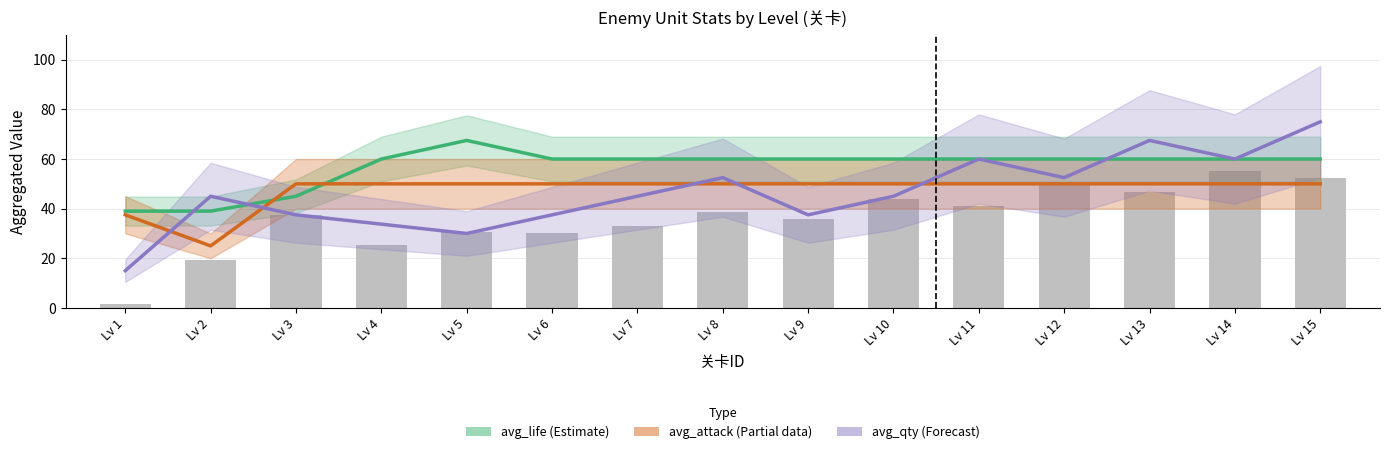

Reading right to left, extract all data points from this chart.

avg_life (Estimate): Lv 15=60.0	Lv 14=60.0	Lv 13=60.0	Lv 12=60.0	Lv 11=60.0	Lv 10=60.0	Lv 9=60.0	Lv 8=60.0	Lv 7=60.0	Lv 6=60.0	Lv 5=67.5	Lv 4=60.0	Lv 3=45.0	Lv 2=39.0	Lv 1=39.0
avg_attack (Partial): Lv 15=50.0	Lv 14=50.0	Lv 13=50.0	Lv 12=50.0	Lv 11=50.0	Lv 10=50.0	Lv 9=50.0	Lv 8=50.0	Lv 7=50.0	Lv 6=50.0	Lv 5=50.0	Lv 4=50.0	Lv 3=50.0	Lv 2=25.0	Lv 1=37.5
avg_qty (Forecast): Lv 15=75.0	Lv 14=60.0	Lv 13=67.5	Lv 12=52.5	Lv 11=60.0	Lv 10=45.0	Lv 9=37.5	Lv 8=52.5	Lv 7=45.0	Lv 6=37.5	Lv 5=30.0	Lv 4=33.8	Lv 3=37.5	Lv 2=45.0	Lv 1=15.0